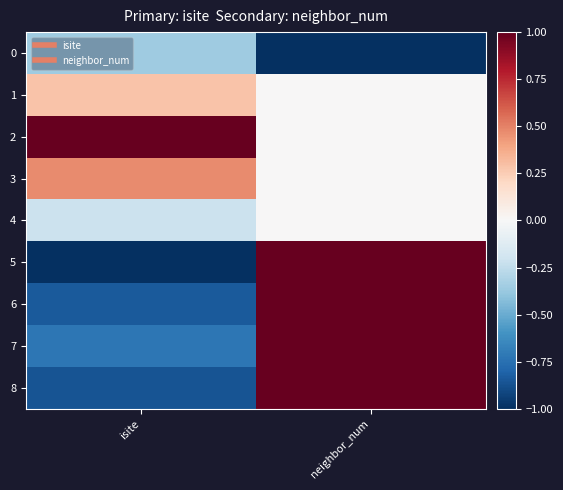

Reading left to right, what are all the values shown in this chart?

0: isite=-0.4	neighbor_num=-1.0
1: isite=0.3	neighbor_num=0.0
2: isite=1.0	neighbor_num=0.0
3: isite=0.5	neighbor_num=0.0
4: isite=-0.2	neighbor_num=0.0
5: isite=-1.0	neighbor_num=1.0
6: isite=-0.8	neighbor_num=1.0
7: isite=-0.7	neighbor_num=1.0
8: isite=-0.9	neighbor_num=1.0